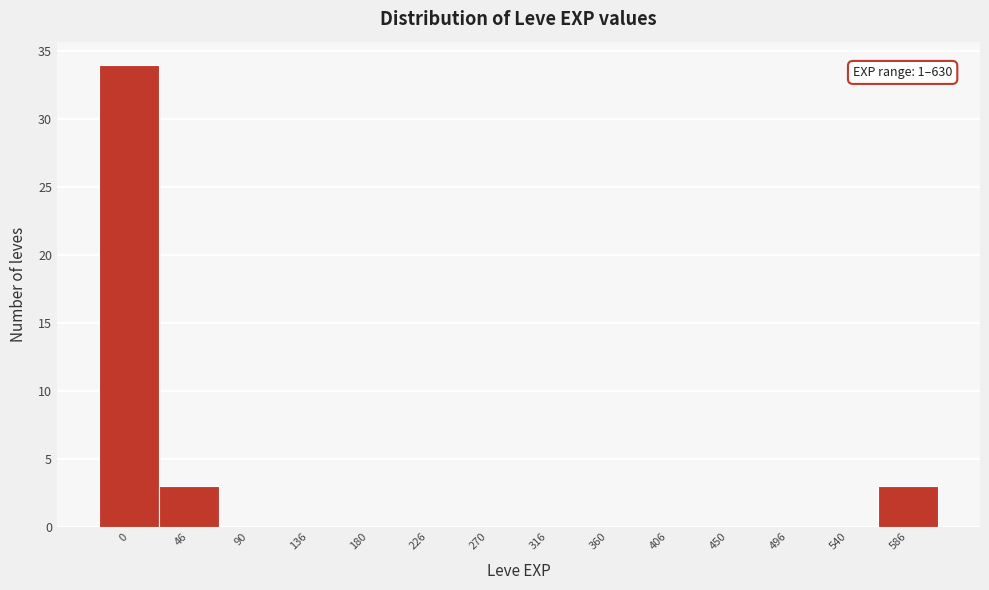

Reading left to right, transcribe all the data shown in this chart.

0=34	46=3	90=0	136=0	180=0	226=0	270=0	316=0	360=0	406=0	450=0	496=0	540=0	586=3